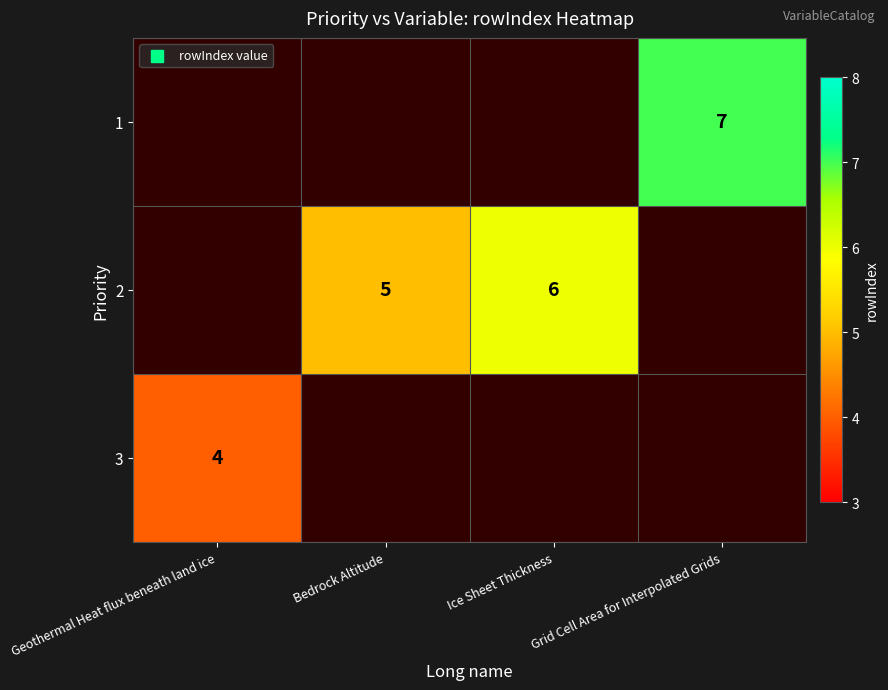

What is the smallest value displayed?

4.0